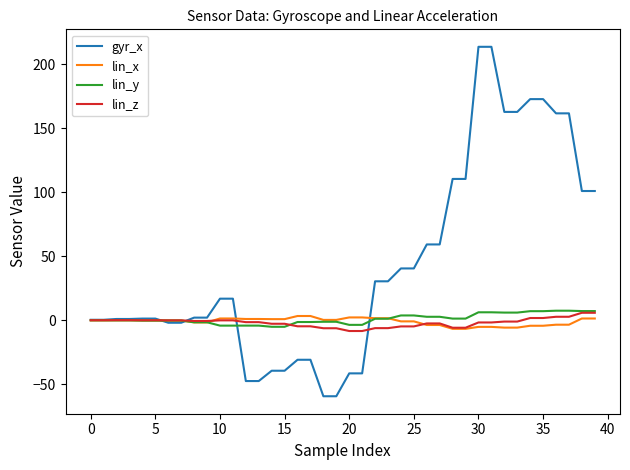

What is the minimum value shown in the chart?

-59.4